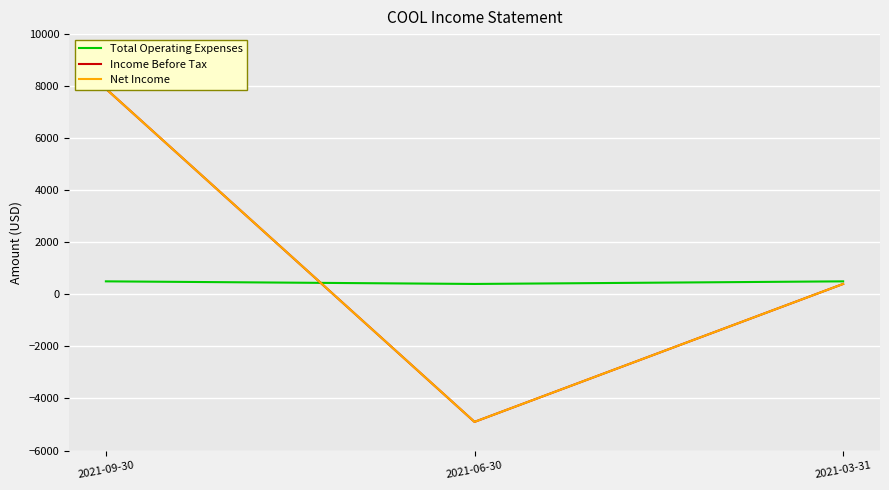

Read the Income Before Tax value at 2021-09-30, to the nearest 100.

7900